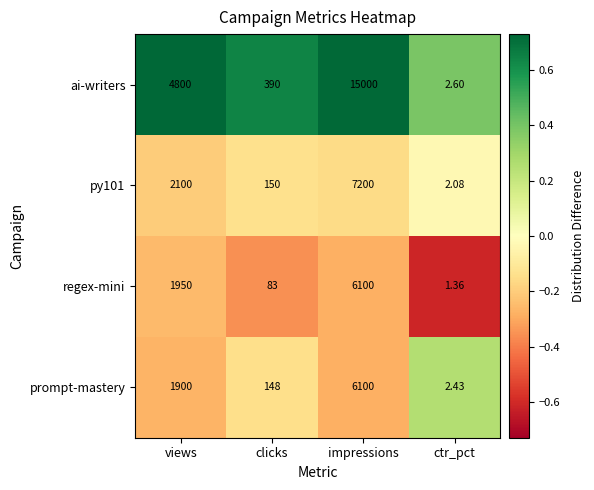

What is the difference between the highest and lowest values at impressions?

8900.0